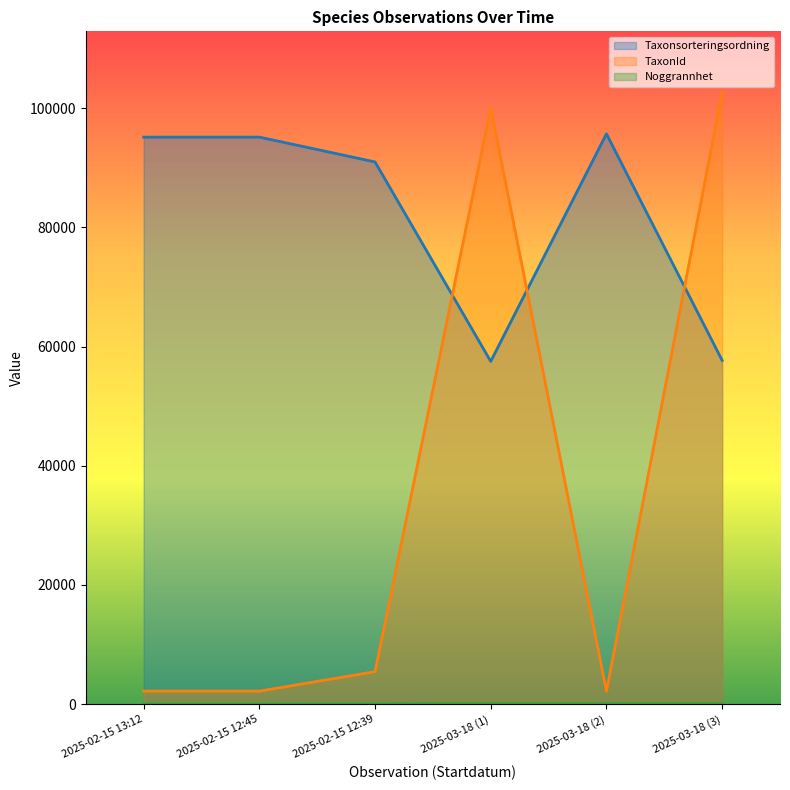

What is the spread (max minus min) of values at 2025-02-15 12:39?

90970